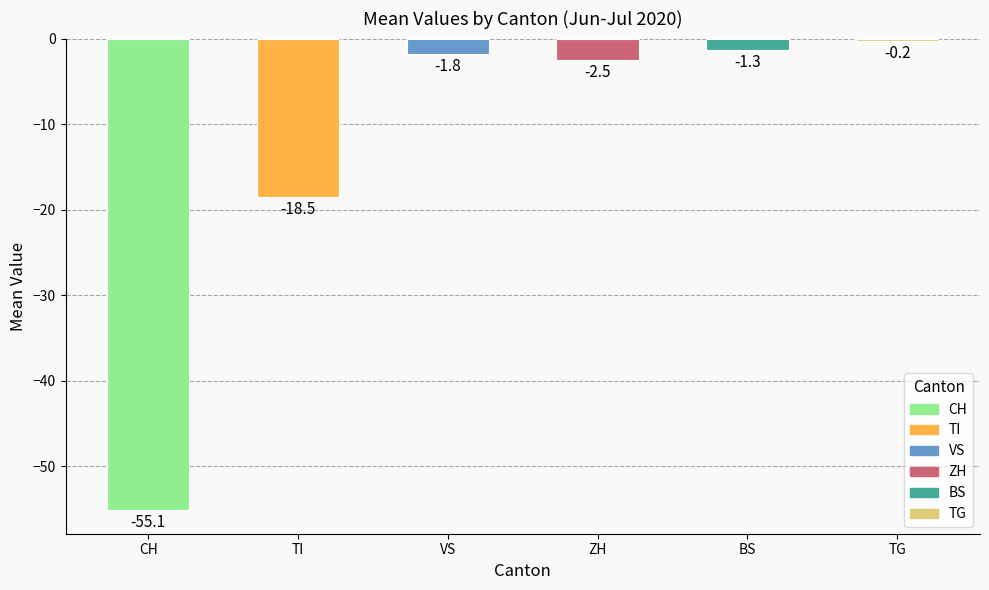

Which has a higher value, TI or BS?

BS